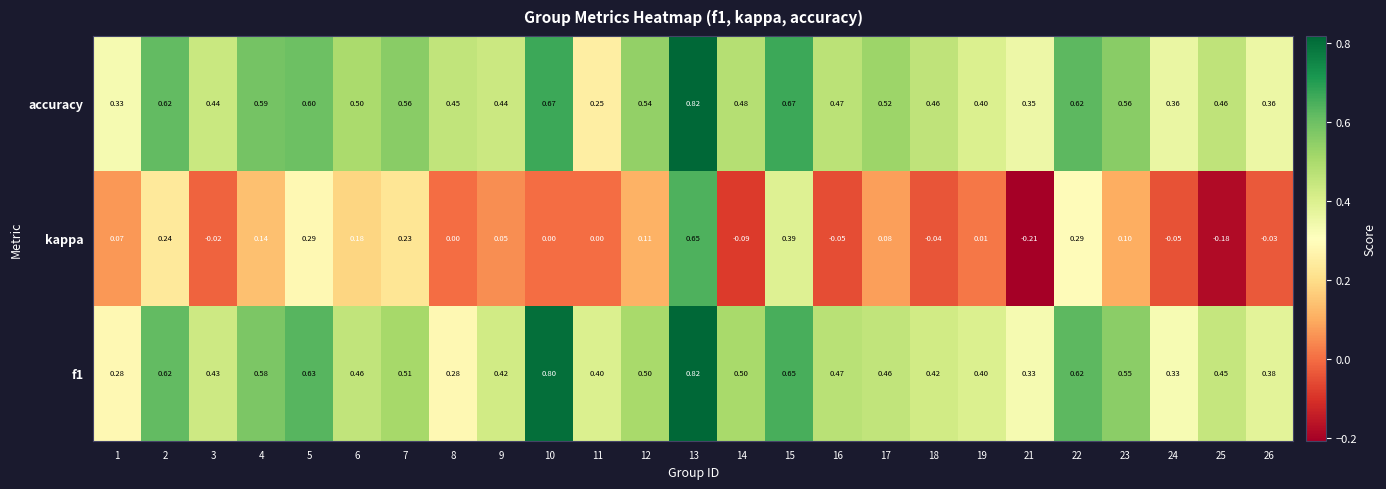

At 4, list the series in order from smallest to largest.

kappa, f1, accuracy